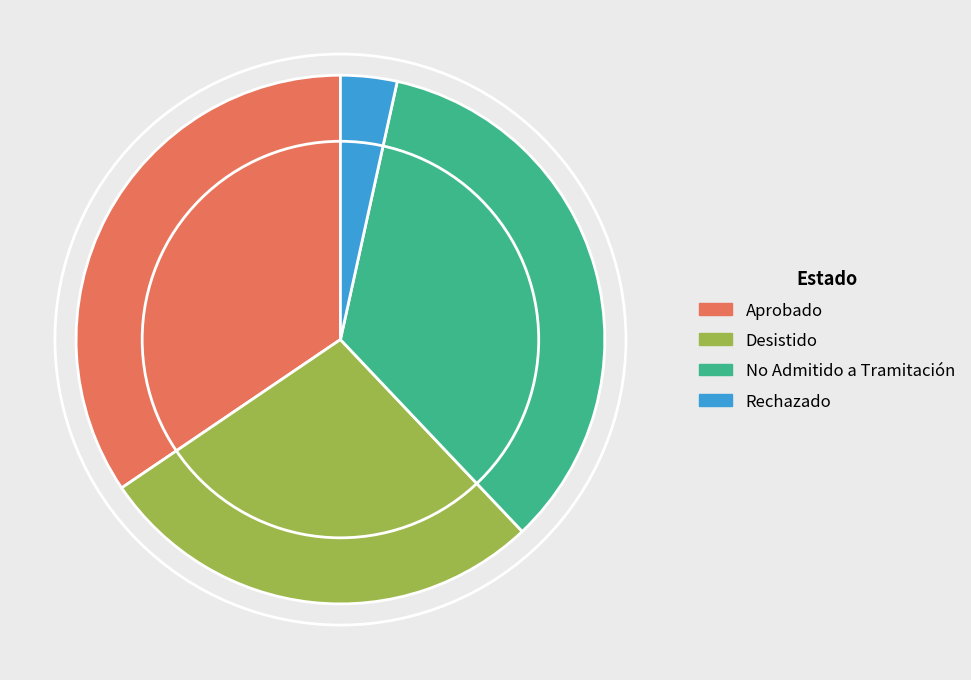

Count the number of slices in the pie.

4